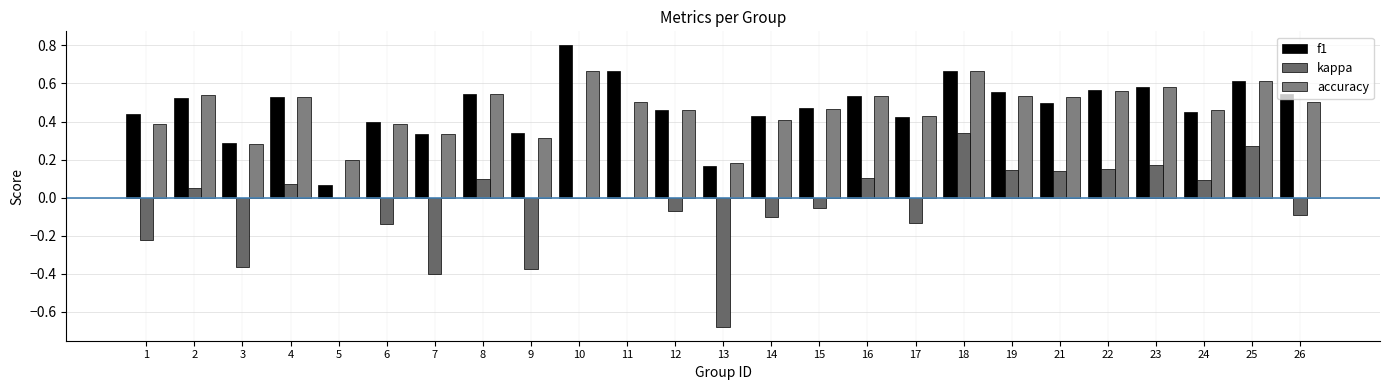

Which has a higher value, 11 or 14?

11